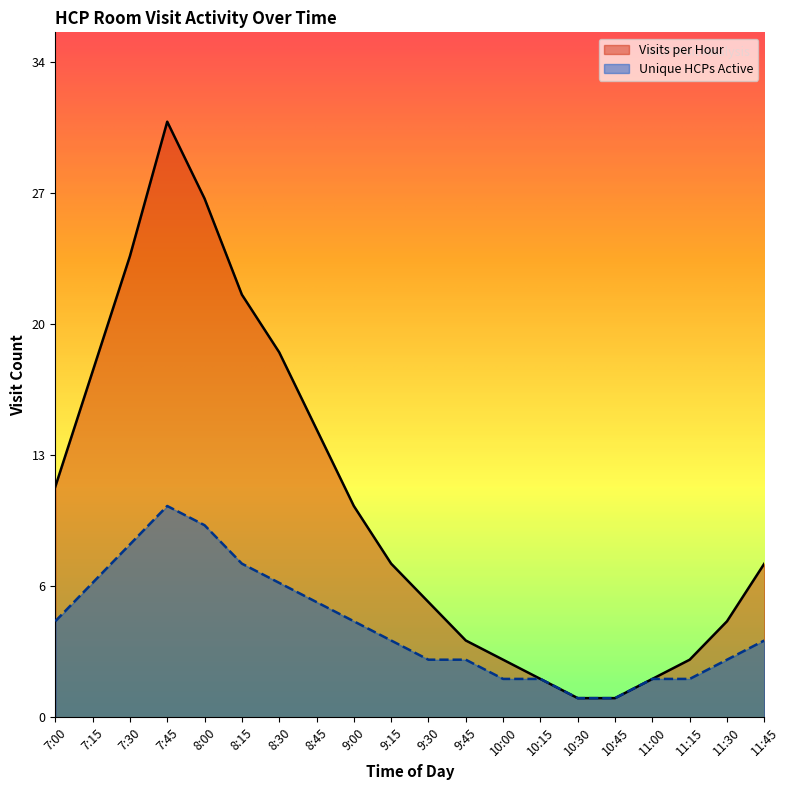

What is the sum of the values at 7:45 and 8:45?

46